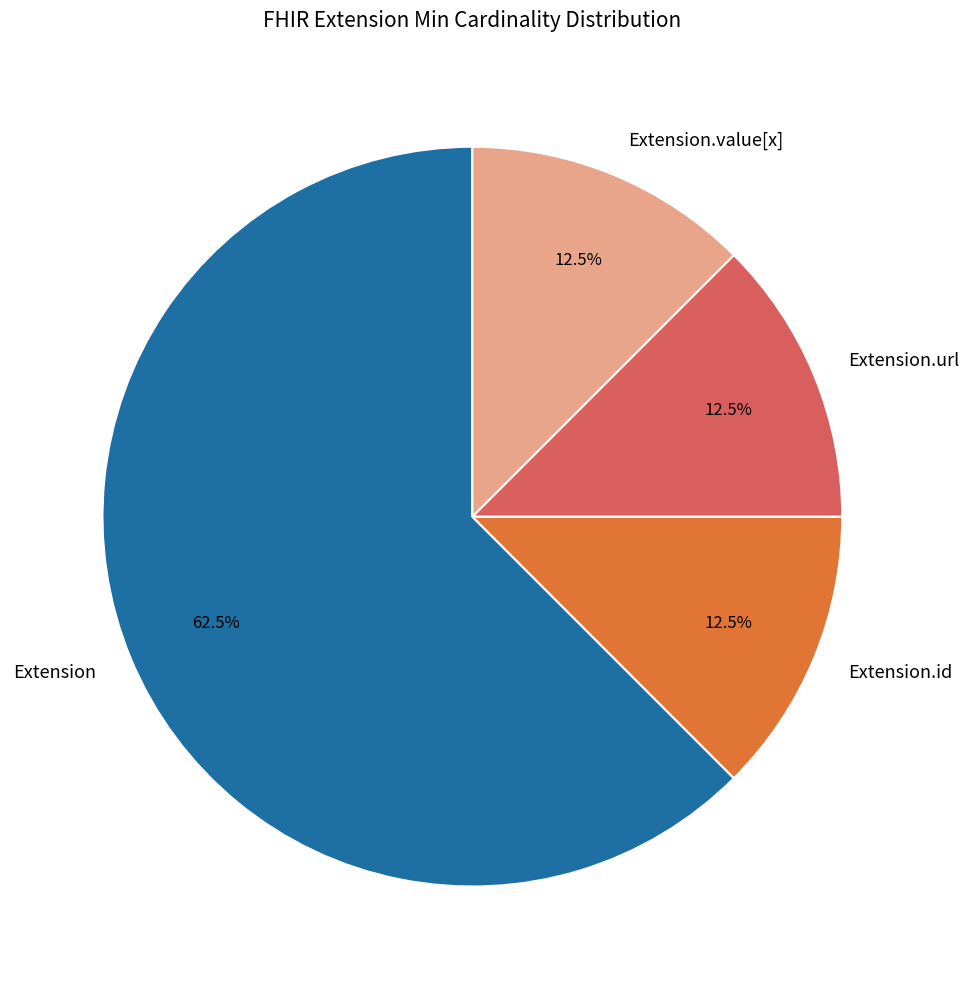

What is the largest slice in the pie chart?

Extension